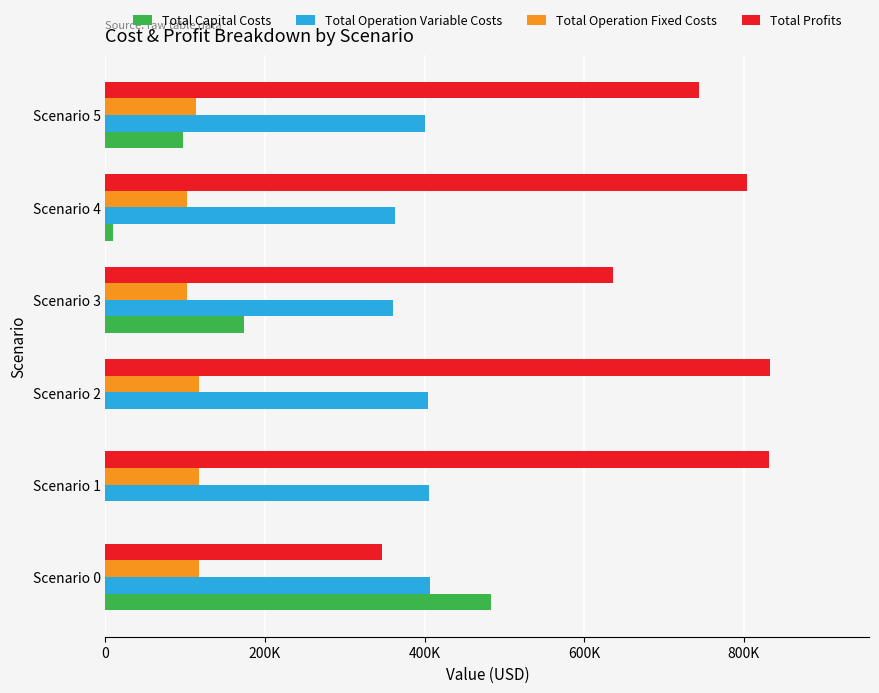

What are all the series names shown in the legend?

Total Capital Costs, Total Operation Variable Costs, Total Operation Fixed Costs, Total Profits